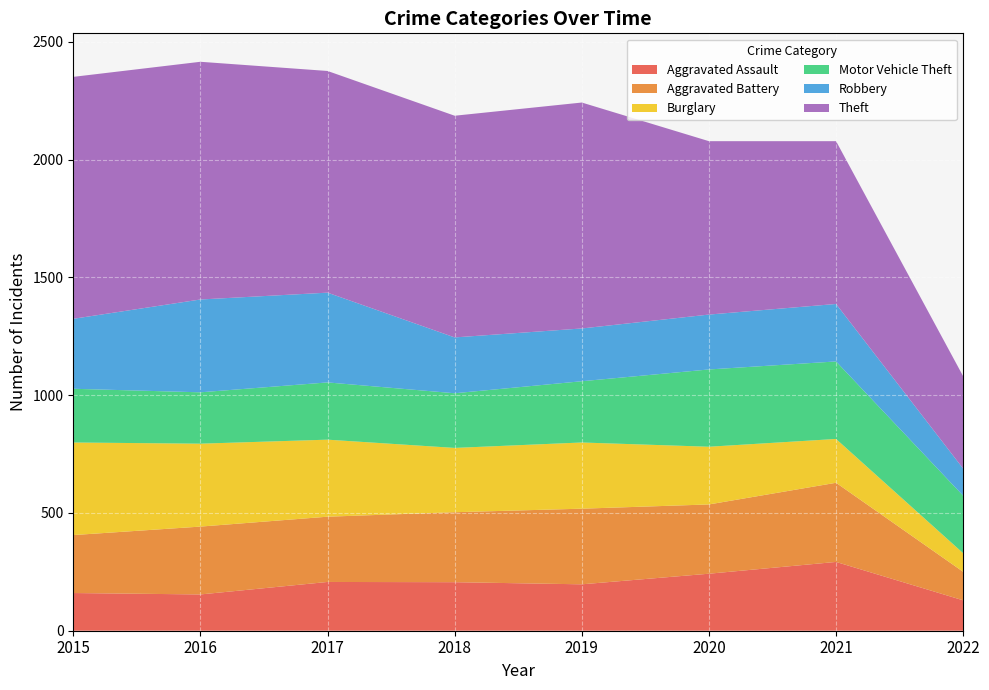

Reading left to right, list all the values displayed in this chart.

Aggravated Assault: 2015=160	2016=154	2017=207	2018=206	2019=197	2020=242	2021=292	2022=129
Aggravated Battery: 2015=246	2016=288	2017=277	2018=297	2019=321	2020=294	2021=336	2022=121
Burglary: 2015=393	2016=352	2017=327	2018=273	2019=281	2020=245	2021=186	2022=79
Motor Vehicle Theft: 2015=228	2016=218	2017=243	2018=232	2019=260	2020=328	2021=329	2022=244
Robbery: 2015=297	2016=394	2017=381	2018=237	2019=224	2020=233	2021=244	2022=115
Theft: 2015=1027	2016=1009	2017=941	2018=941	2019=959	2020=736	2021=691	2022=392